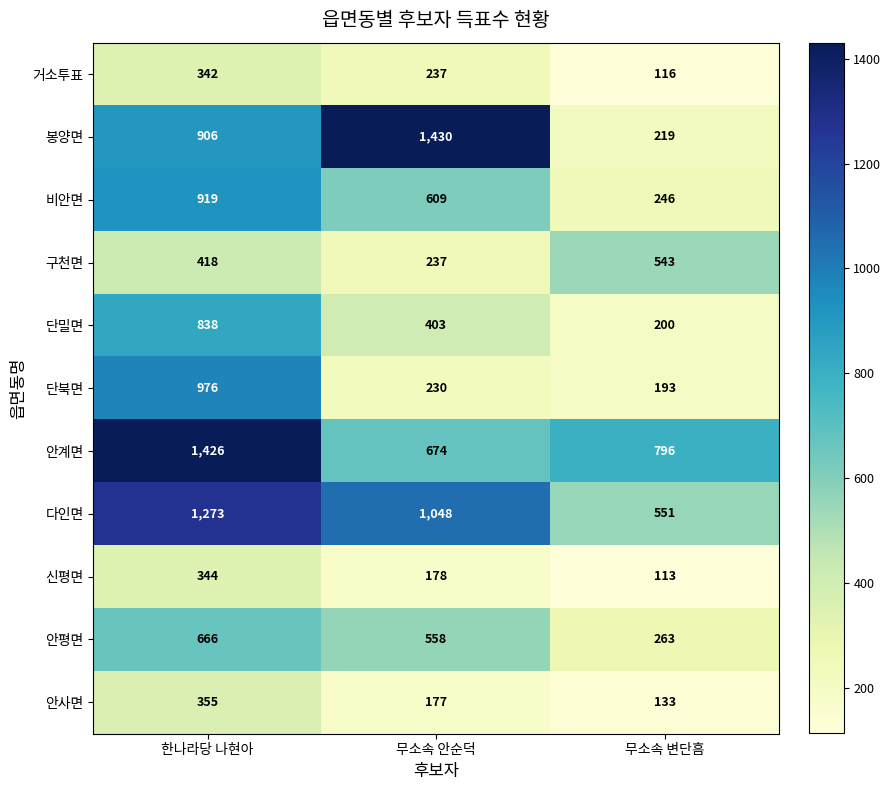

What is the minimum value shown in the chart?

113